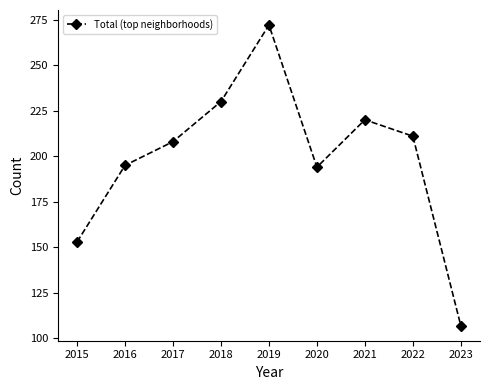

What is the ratio of the value at 2022 to the value at 2019?

0.8